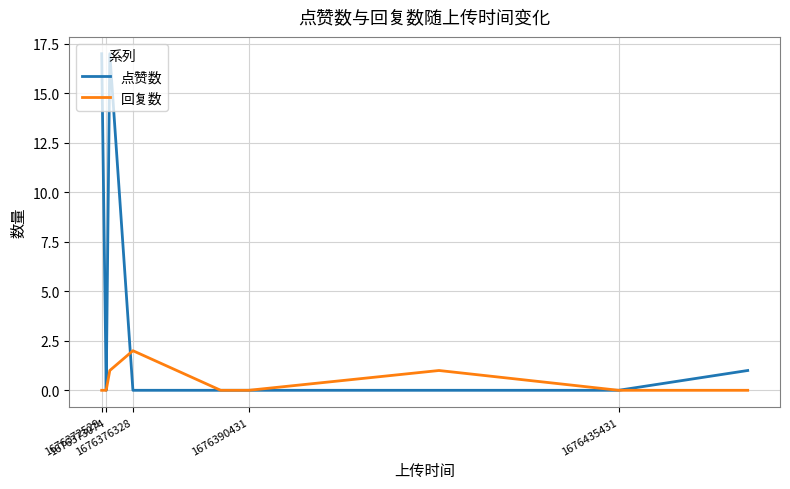

List the series in order of their peak value, highest first.

点赞数, 回复数